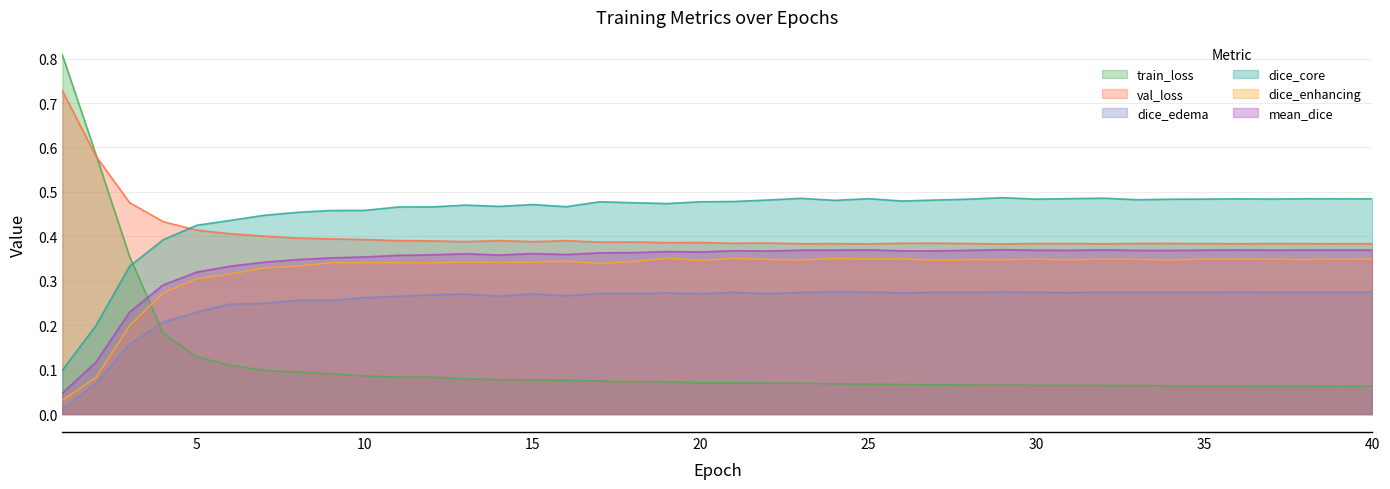

True or false: val_loss has more than 1 interior local peaks.

True